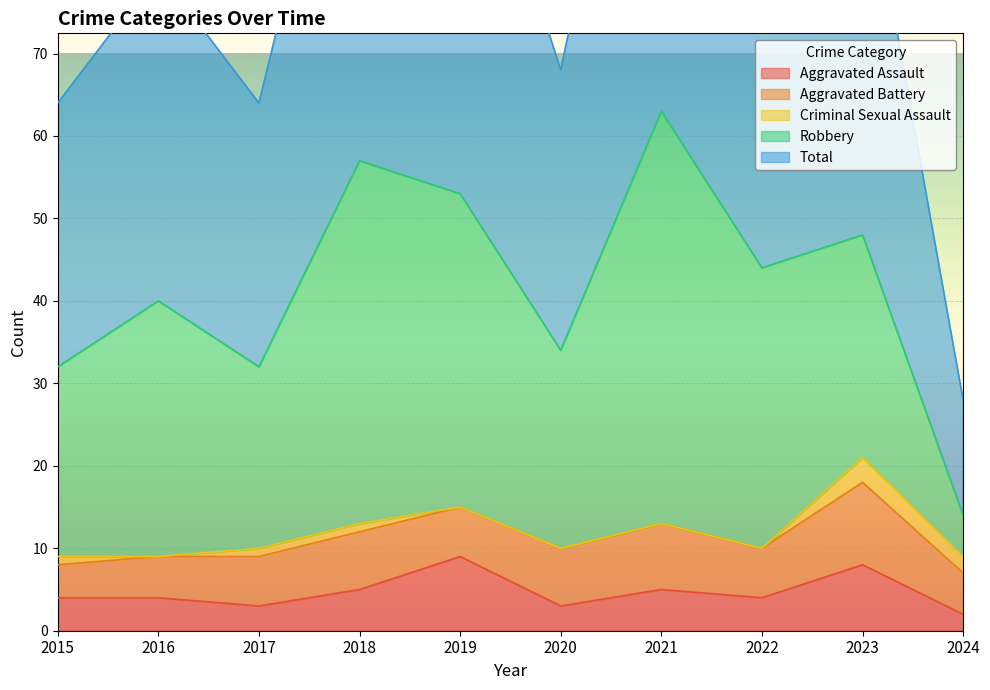

Rank the categories by Total value from lowest to highest.

2024, 2015, 2017, 2020, 2016, 2022, 2023, 2019, 2018, 2021